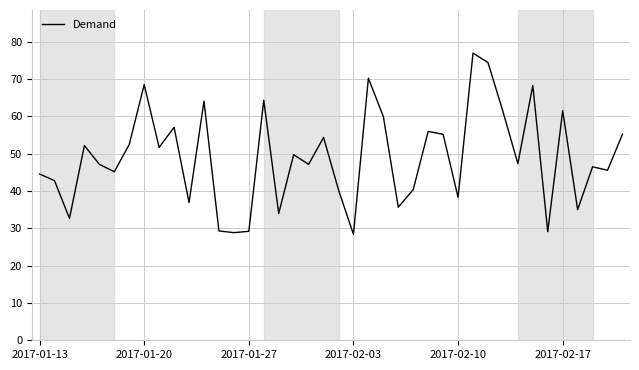

What is the difference between the maximum and minimum values?

48.6